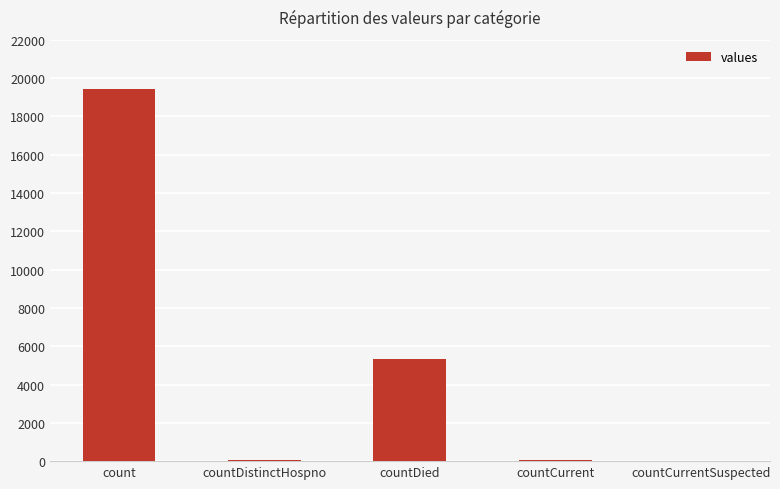

What is the greatest value displayed?

19420